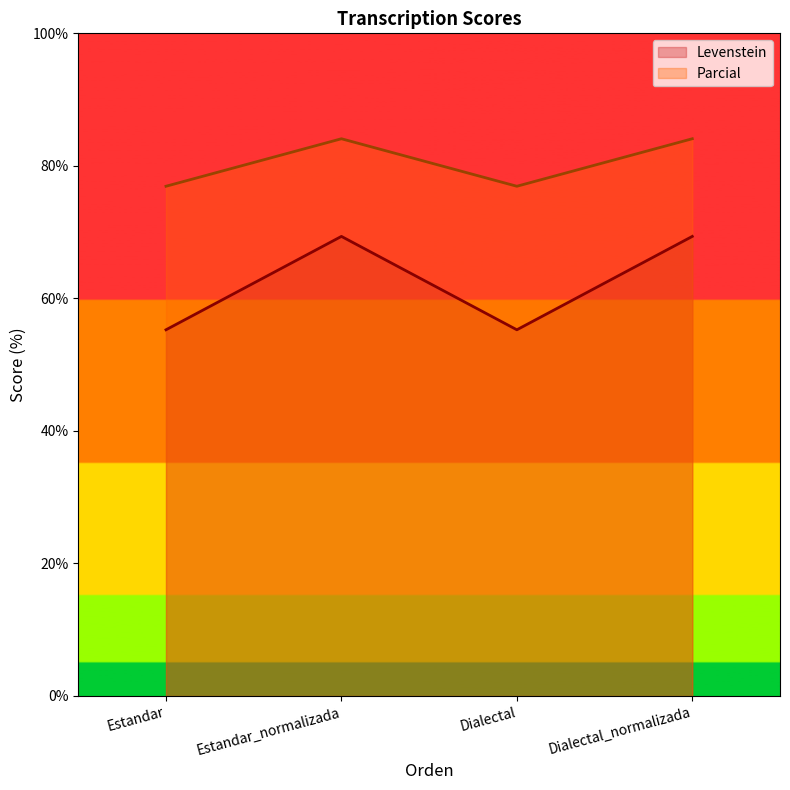

What is the difference between the highest and lowest values at Dialectal?

21.7